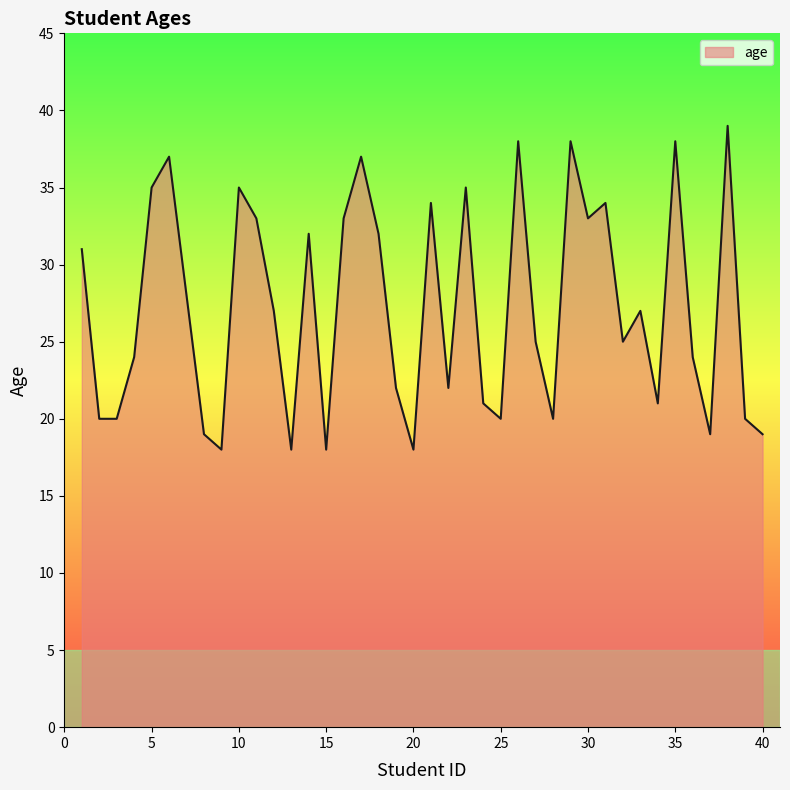

How many lines are shown in the chart?

1